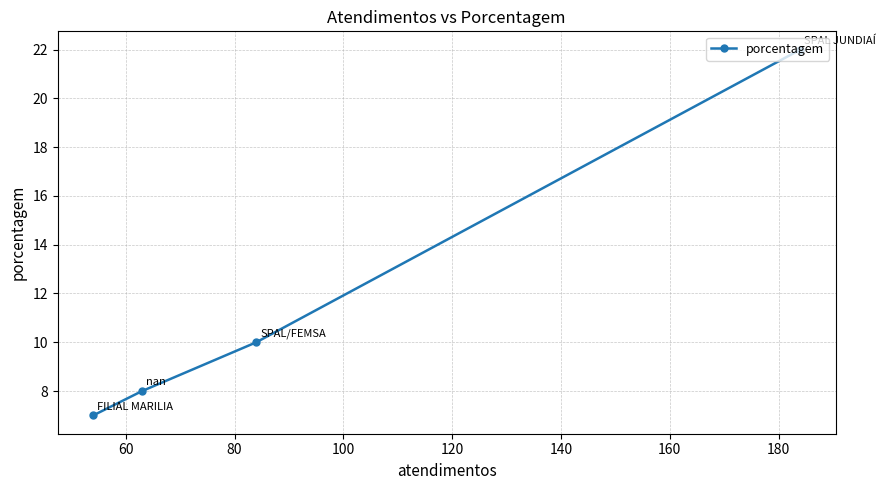

What is the difference between the maximum and minimum values?

15